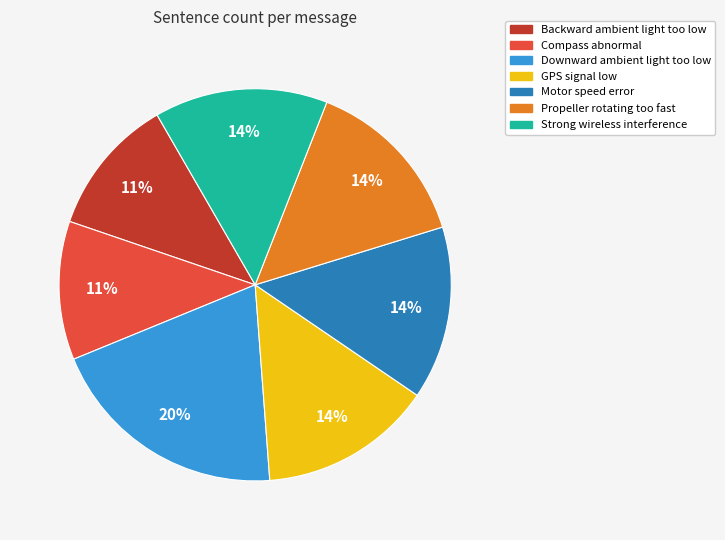

To the nearest percent, what is the difference between the largest and smallest slice percentages?

9%